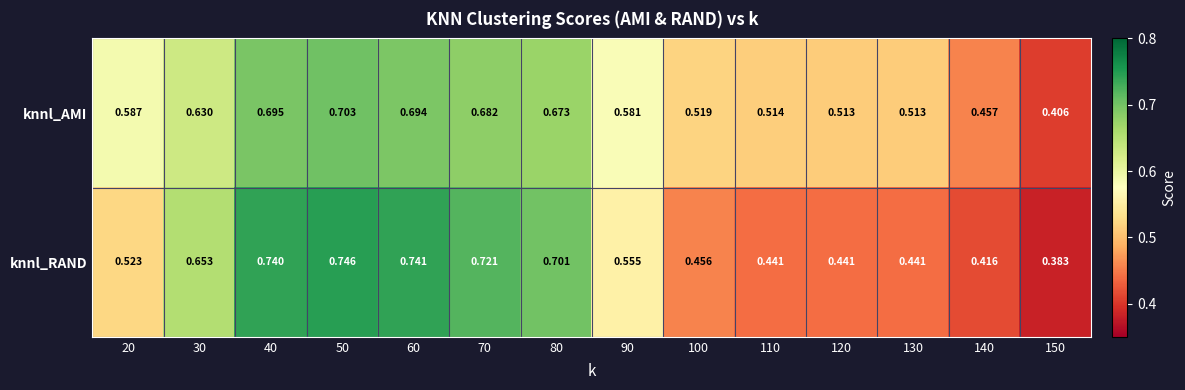

Rank the series at 150 from lowest to highest value.

knnl_RAND, knnl_AMI